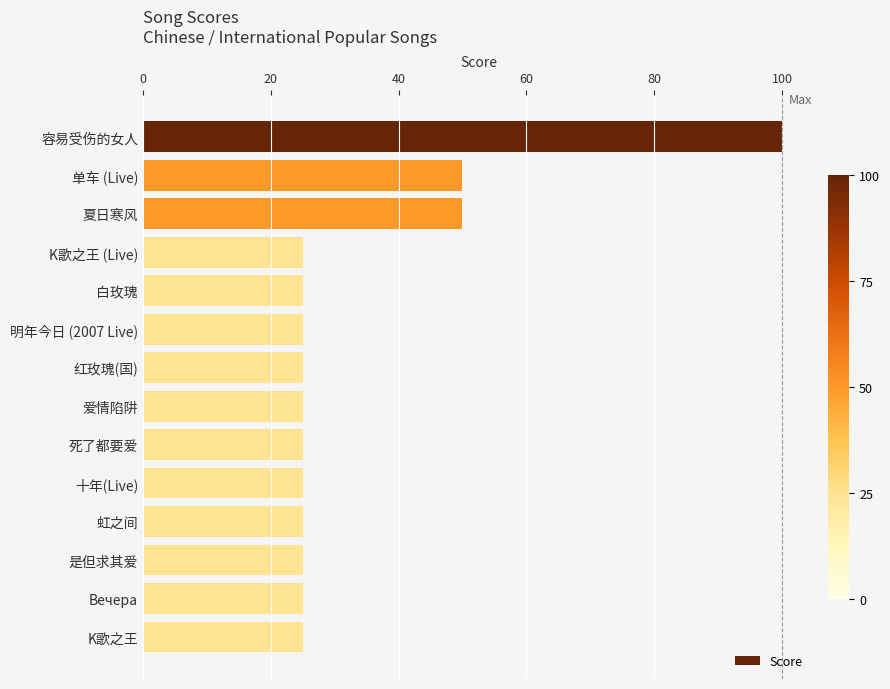

Which label corresponds to the largest value in the chart?

容易受伤的女人